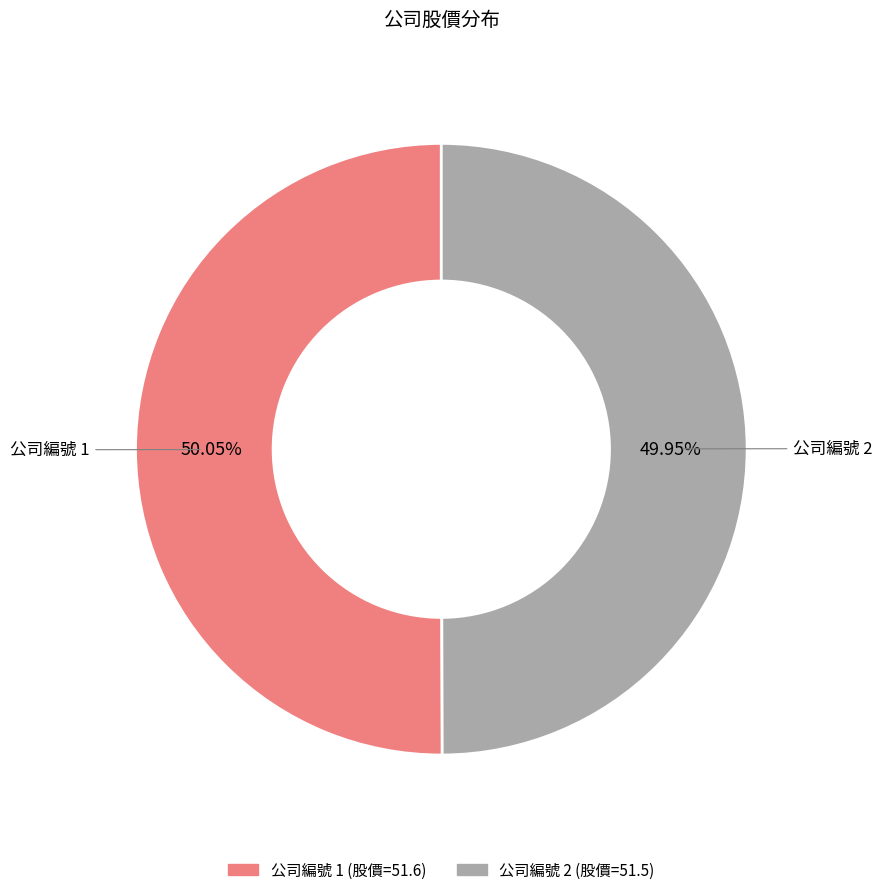

Is there a majority slice in this chart?

Yes